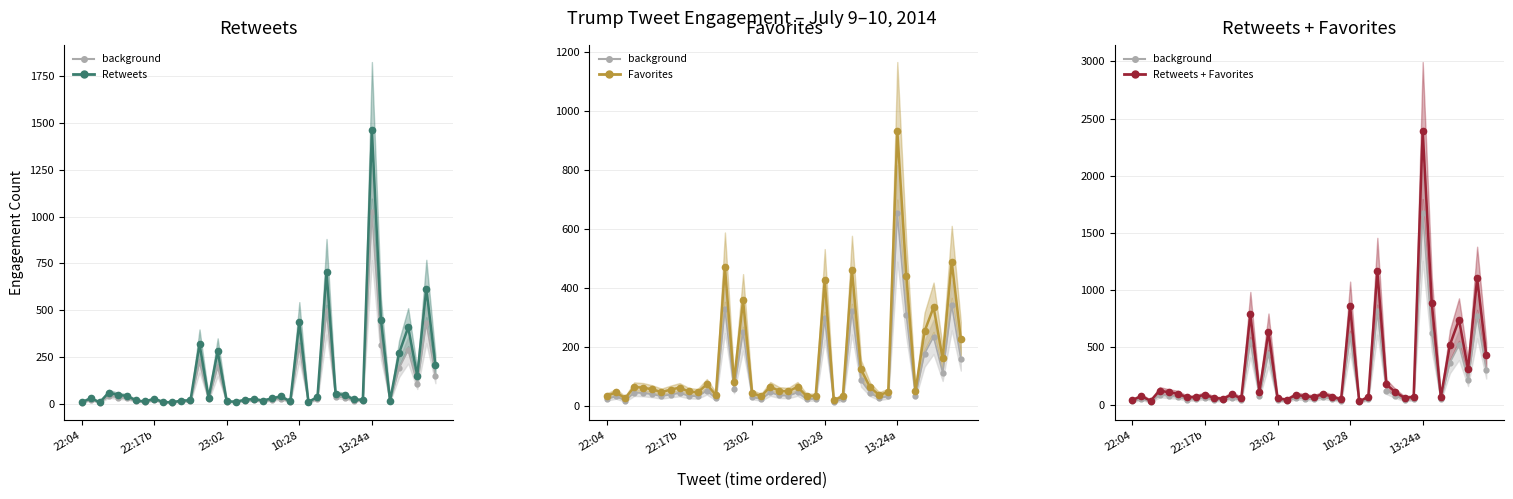

What is the difference between the maximum and second lowest values in the Retweets + Favorites series?

2362.0